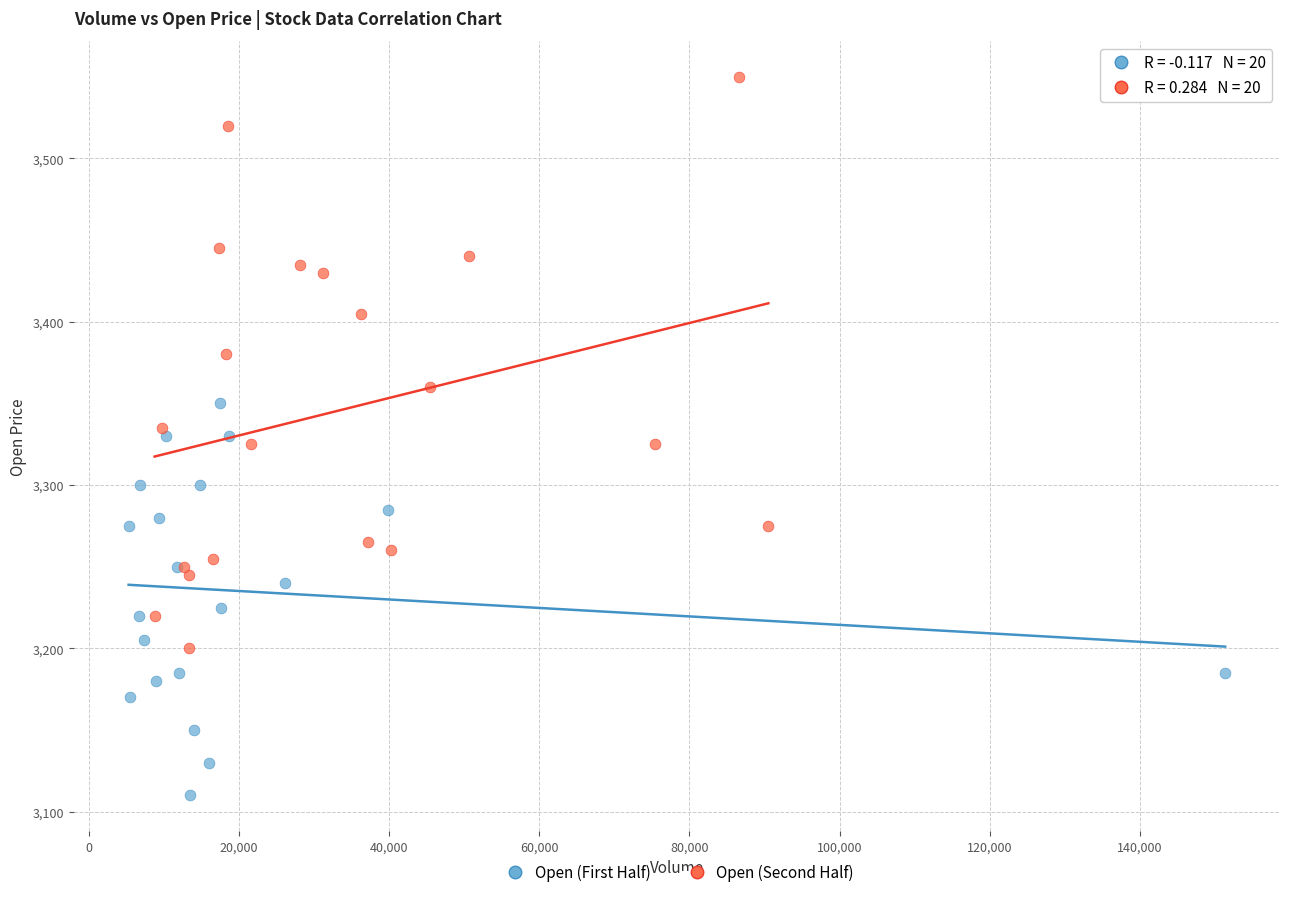

Which series has the largest Y range (max minus min)?

Open (Second Half)